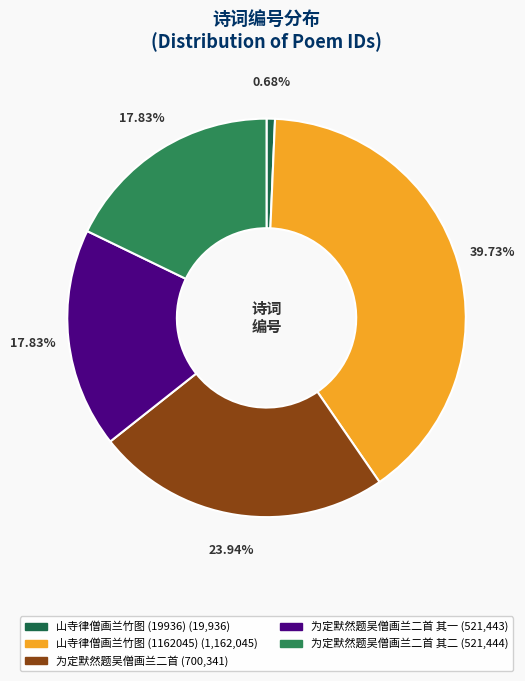

To the nearest percent, what is the difference between the largest and smallest slice percentages?

39%